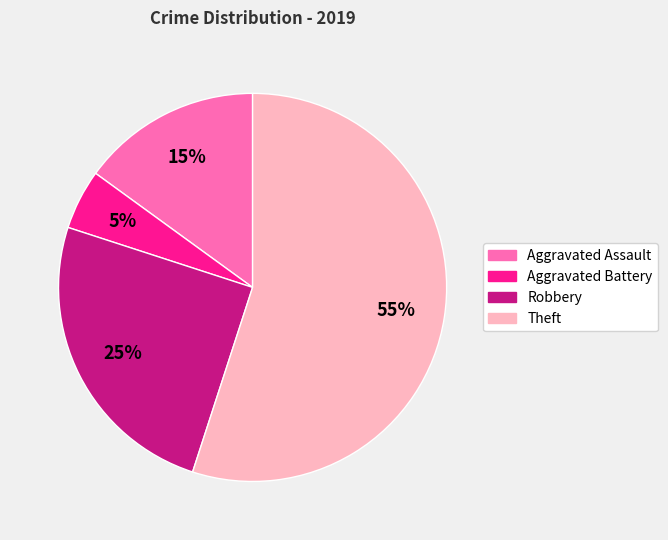

Combined, do Aggravated Assault and Aggravated Battery account for over 50%?

No